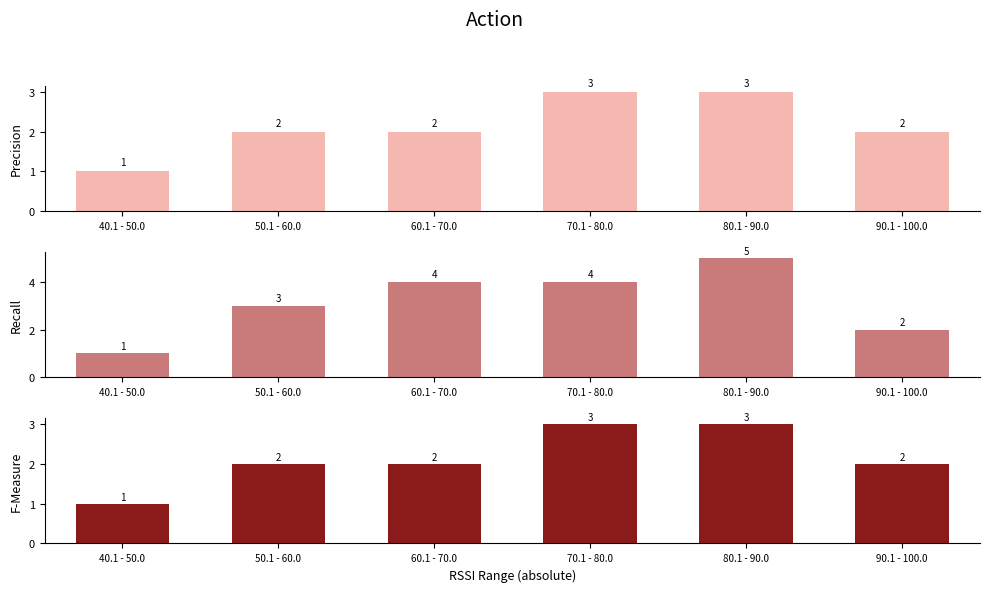

Between 80.1 - 90.0 and 90.1 - 100.0, which series saw the biggest shift?

Recall